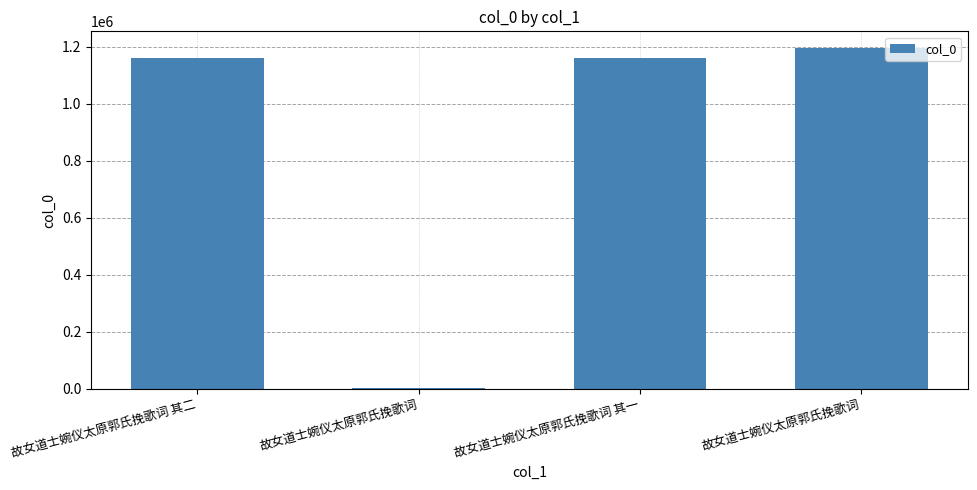

True or false: the data shows 1194028 at 故女道士婉仪太原郭氏挽歌词.

True